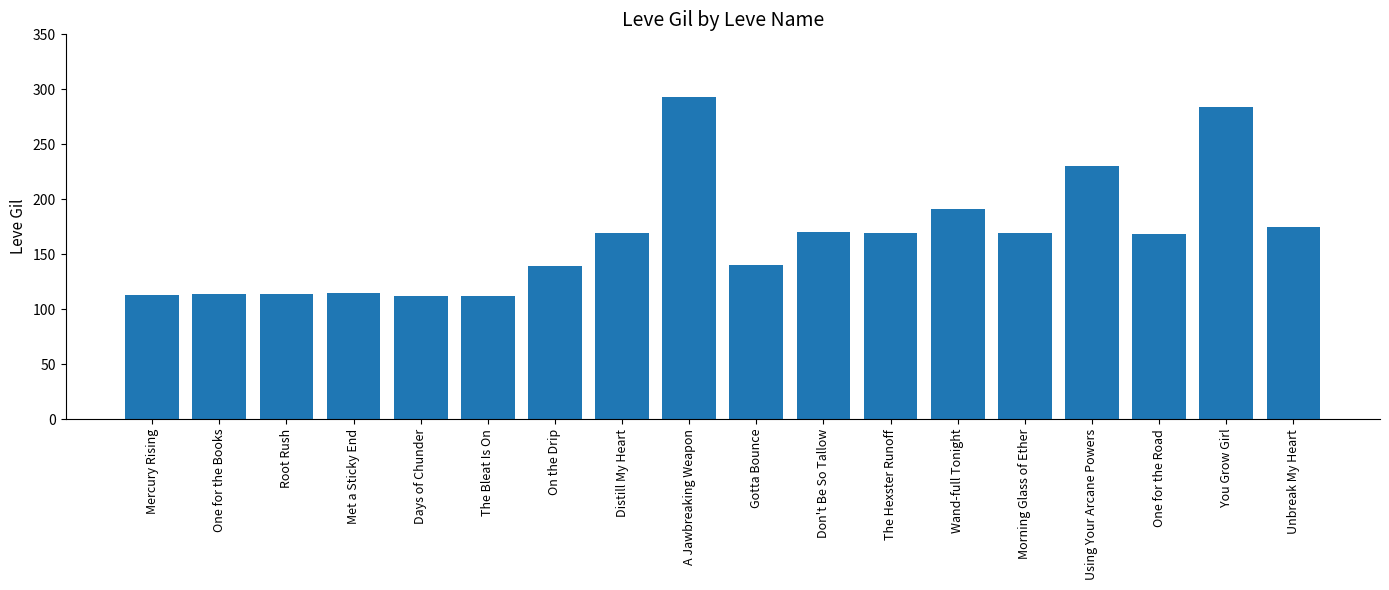

What is the label of the 7th bar from the right?

The Hexster Runoff